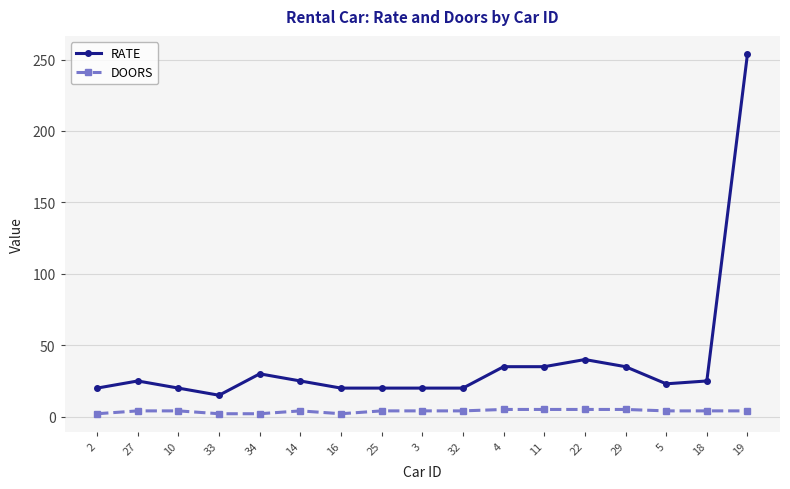

Which series has the largest total across all categories?

RATE